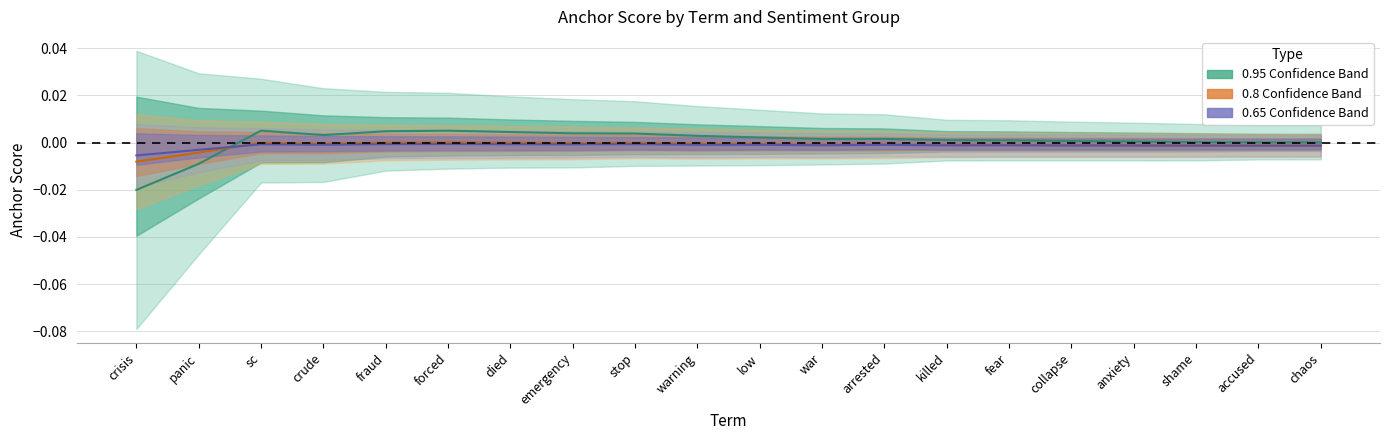

At warning, list the series in order from smallest to largest.

0.65 midline, 0.8 midline, 0.95 midline